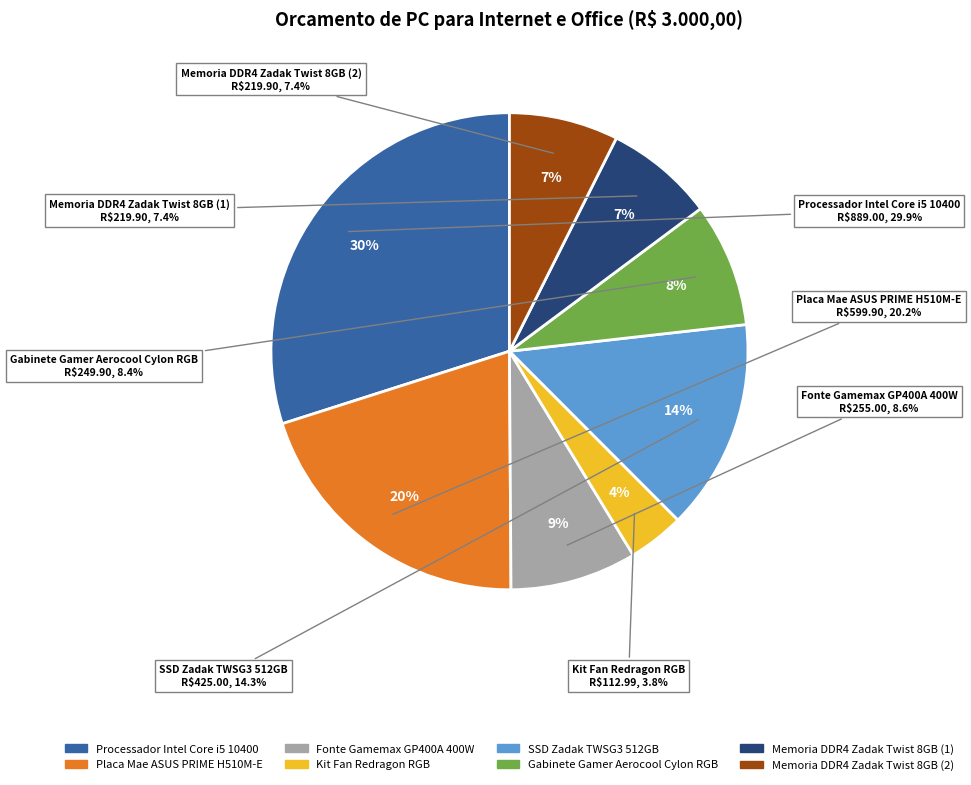

What is the total percentage of Memoria DDR4 Zadak Twist 8GB (2) and Placa Mae ASUS PRIME H510M-E?

27.6%